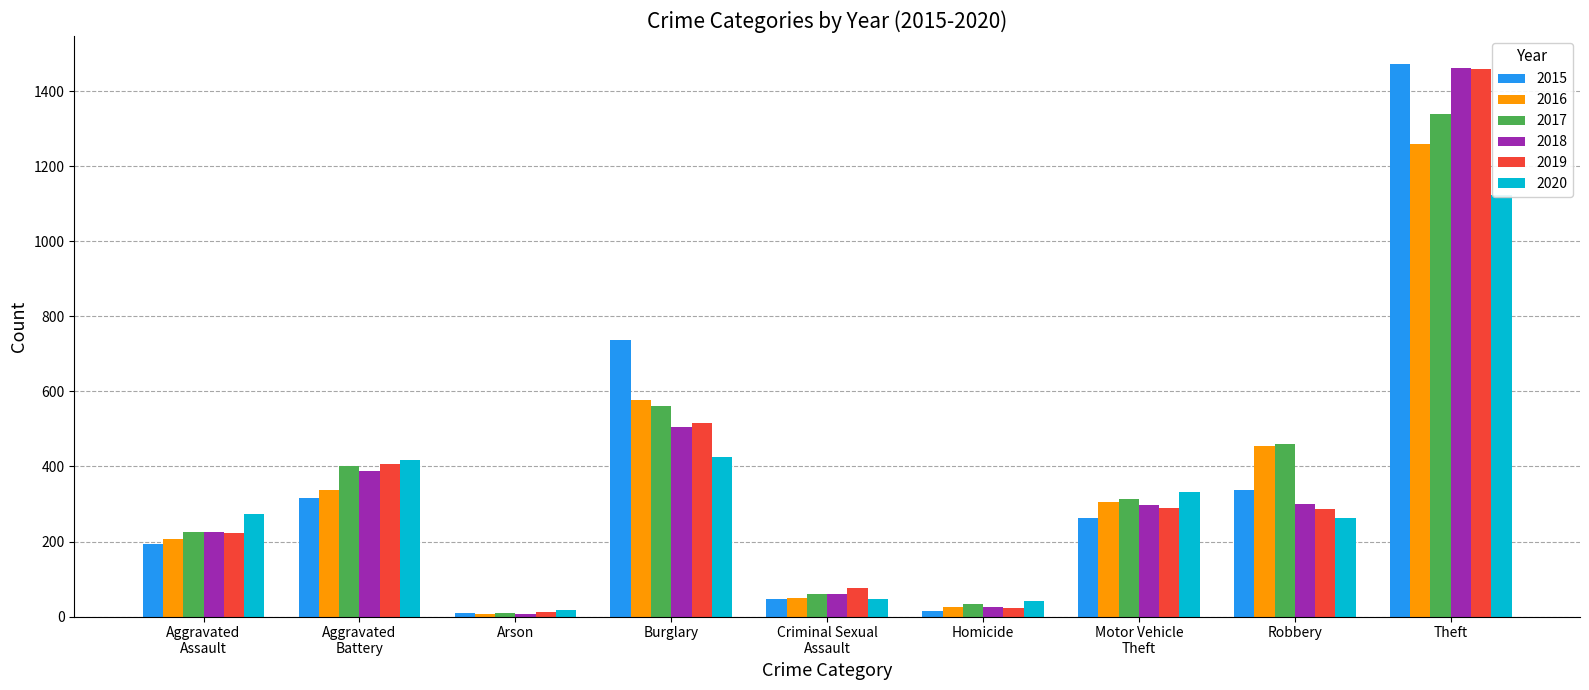

How many values in the 2017 series are below 312?

4